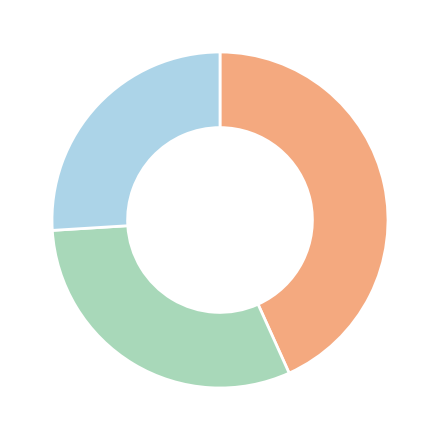

Is there any slice that represents more than half of the pie?

No